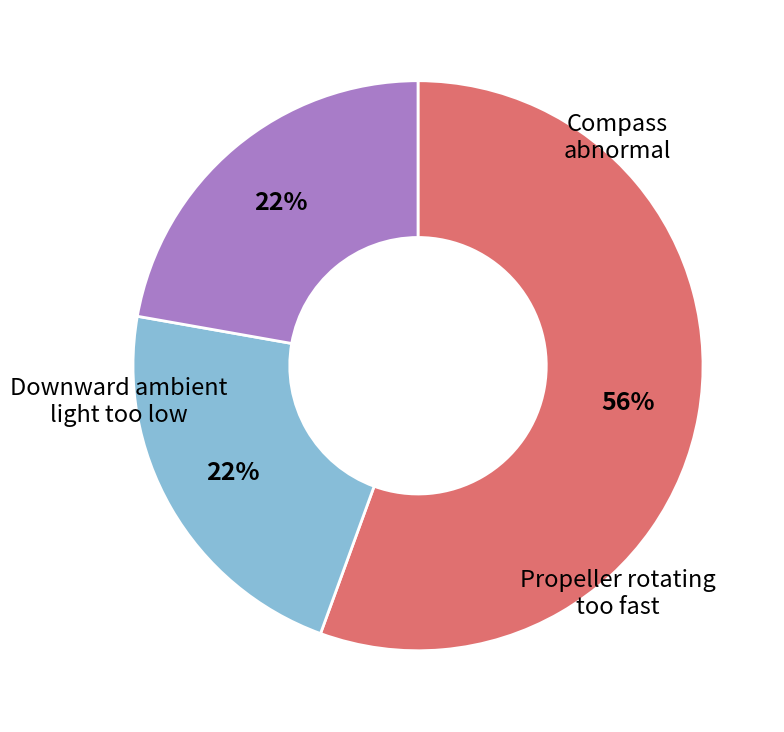

Approximately how many times larger is the value at Compass abnormal compared to Downward ambient light too low?

2.5